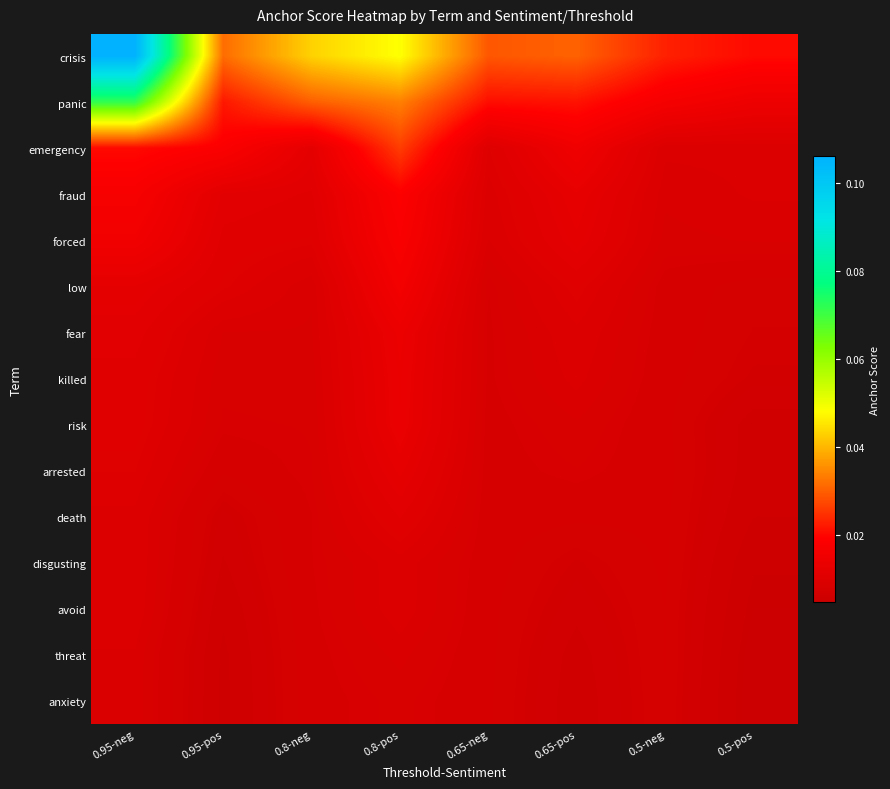

What is the greatest value displayed?

0.1